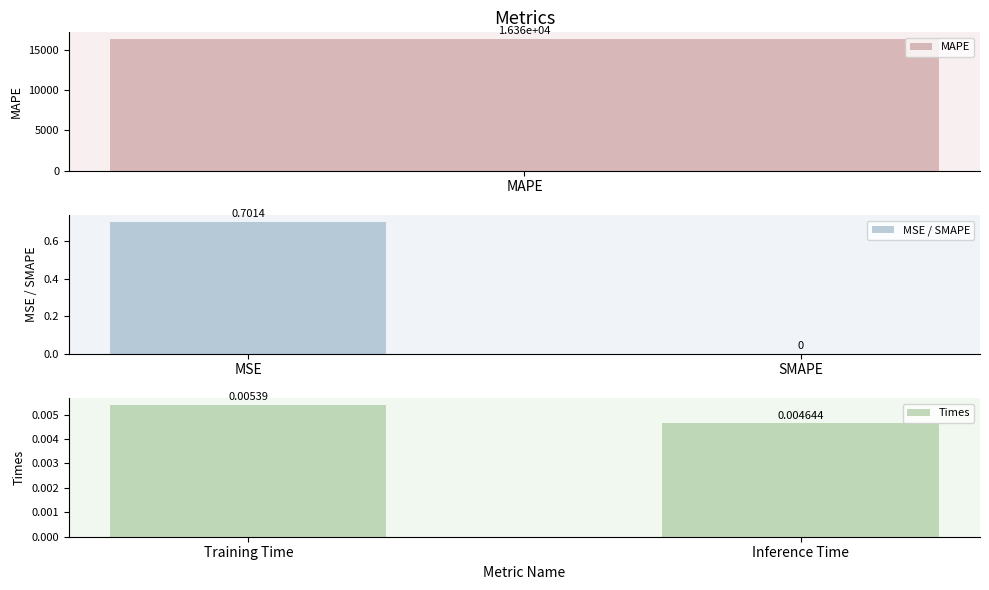

Rank the categories by Times value from highest to lowest.

Training Time, Inference Time